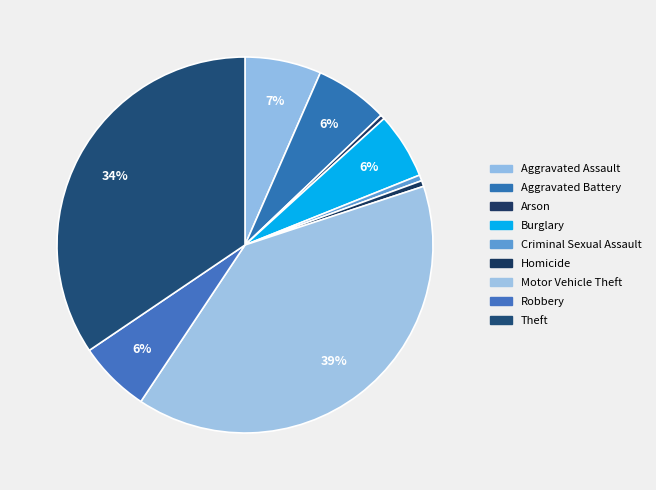

What is the change in value from Arson to Criminal Sexual Assault?

+1